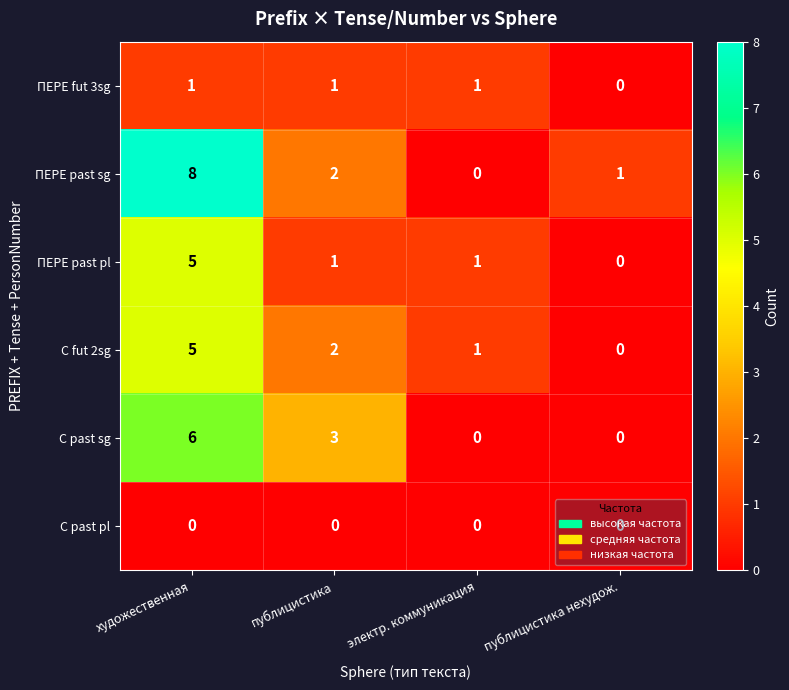

True or false: С past pl has a value of 0 at публицистика нехудож..

True